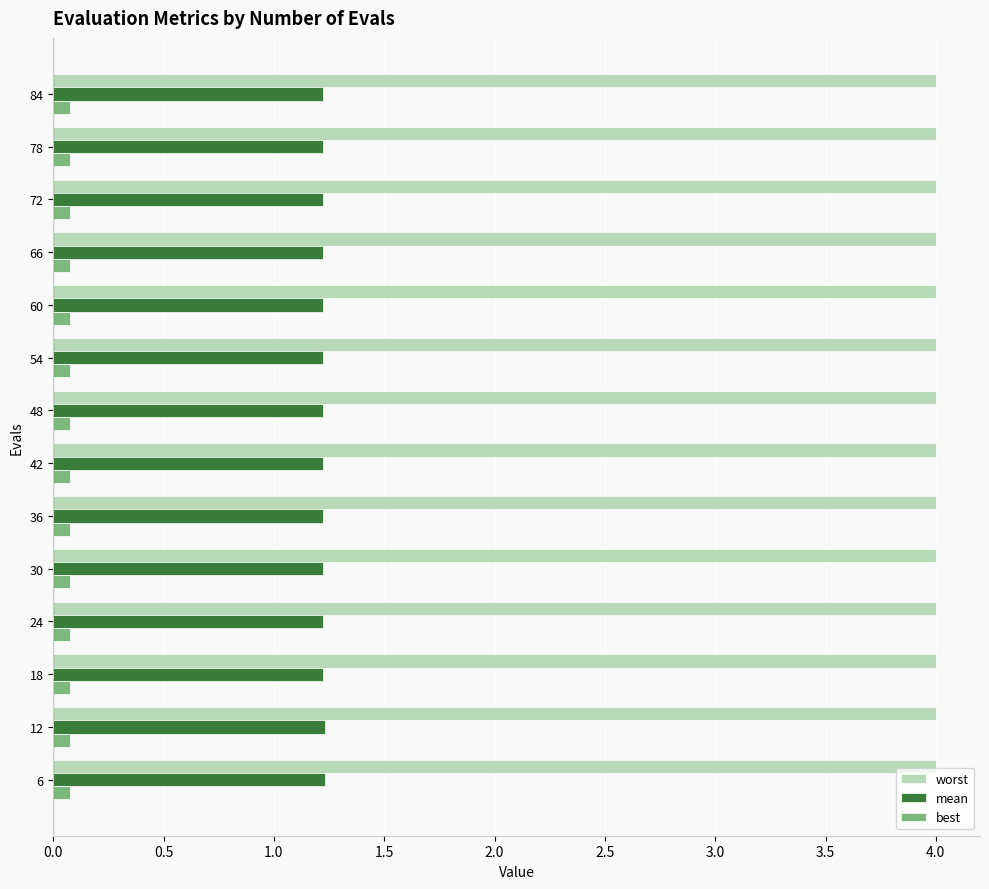

What is the average value of the worst series?

4.0